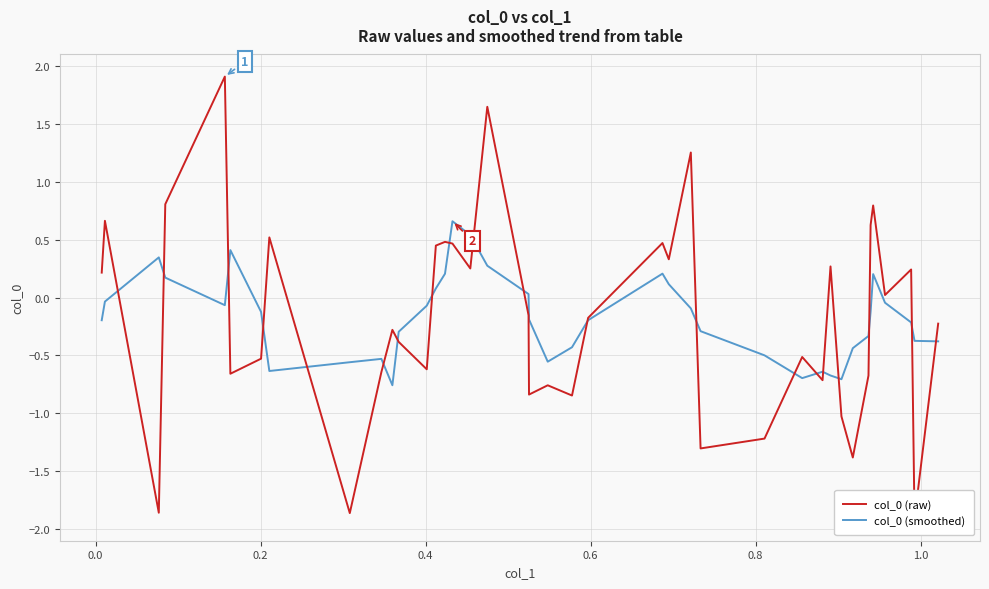

How many values in col_0 (smoothed) are below zero?

28